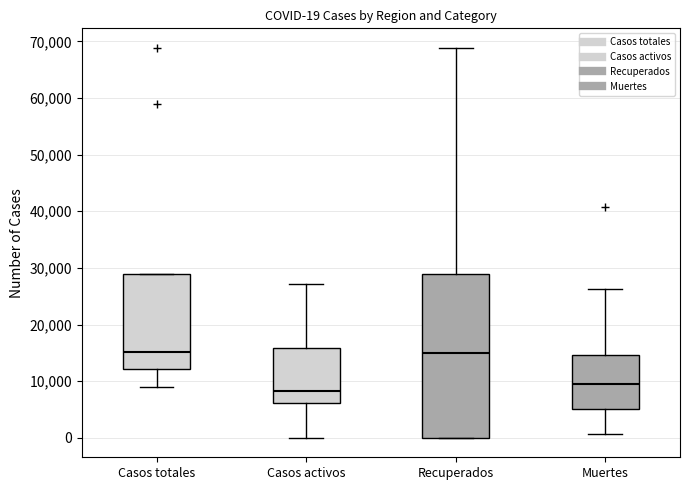

Comparing the boxes themselves (not the whiskers), which one is the tallest?

Recuperados